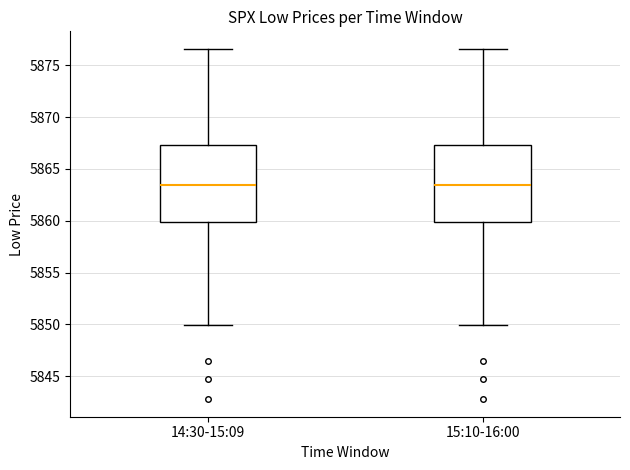

Reading left to right, read every box against the y-axis: the position of its median line, the range the box covers, and the ends of its whiskers. The values are not printed on the chart, so give them approximately, as read against the axis.

14:30-15:09: median 5863.5, box 5860.0 to 5867.5, whiskers 5850.0 to 5876.5
15:10-16:00: median 5863.5, box 5860.0 to 5867.5, whiskers 5850.0 to 5876.5